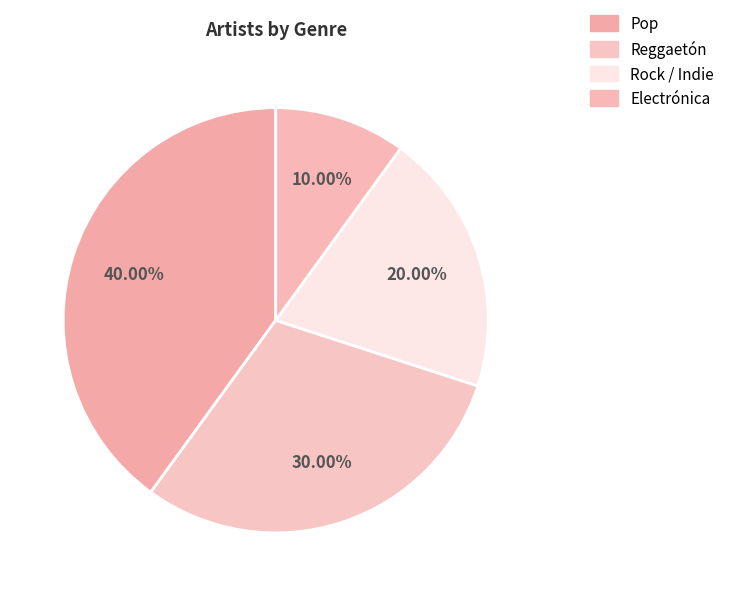

The Pop slice represents 35% of the pie. True or false?

False